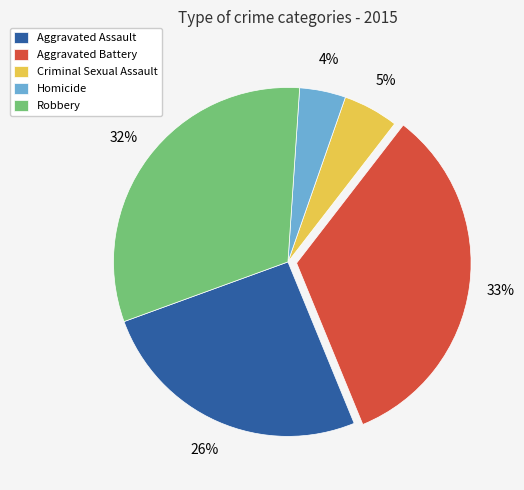

Between Criminal Sexual Assault and Aggravated Assault, which is larger?

Aggravated Assault